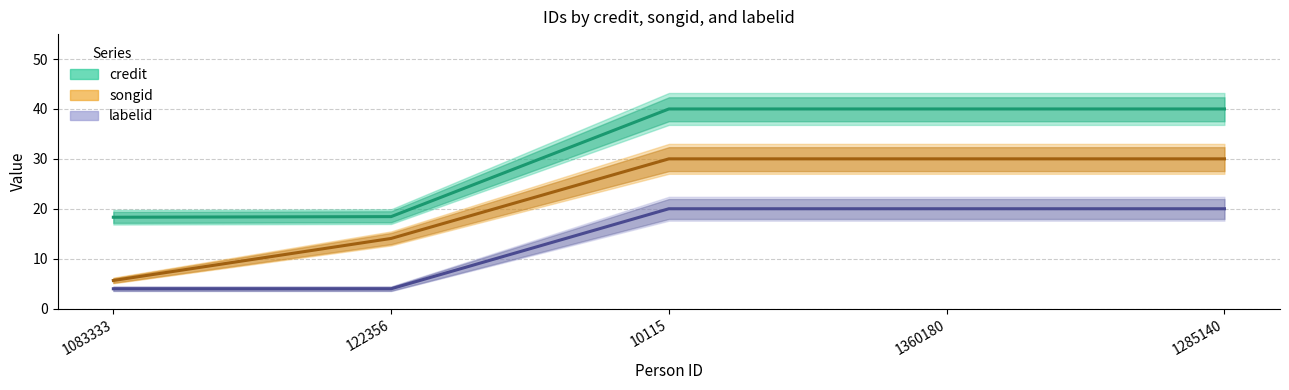

At 10115, list the series in order from smallest to largest.

labelid, songid, credit